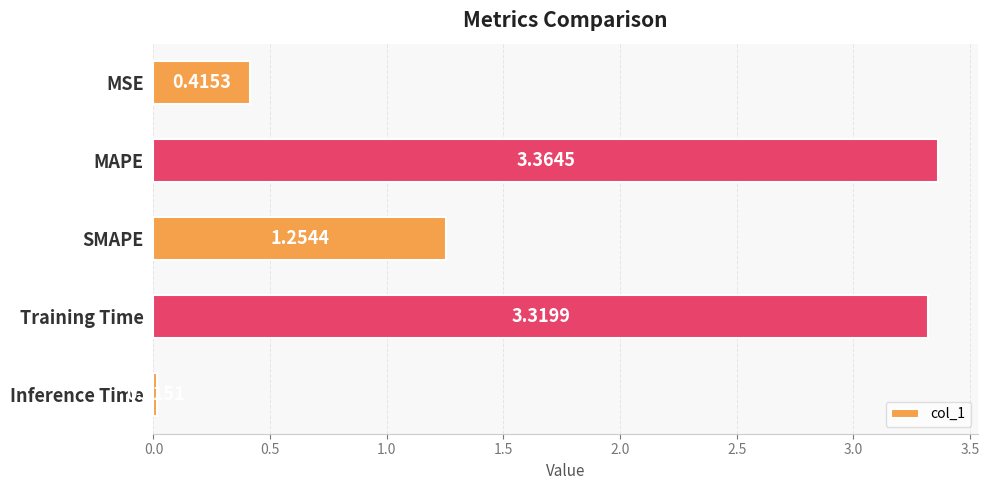

List the labels in order of value, smallest first.

Inference Time, MSE, SMAPE, Training Time, MAPE